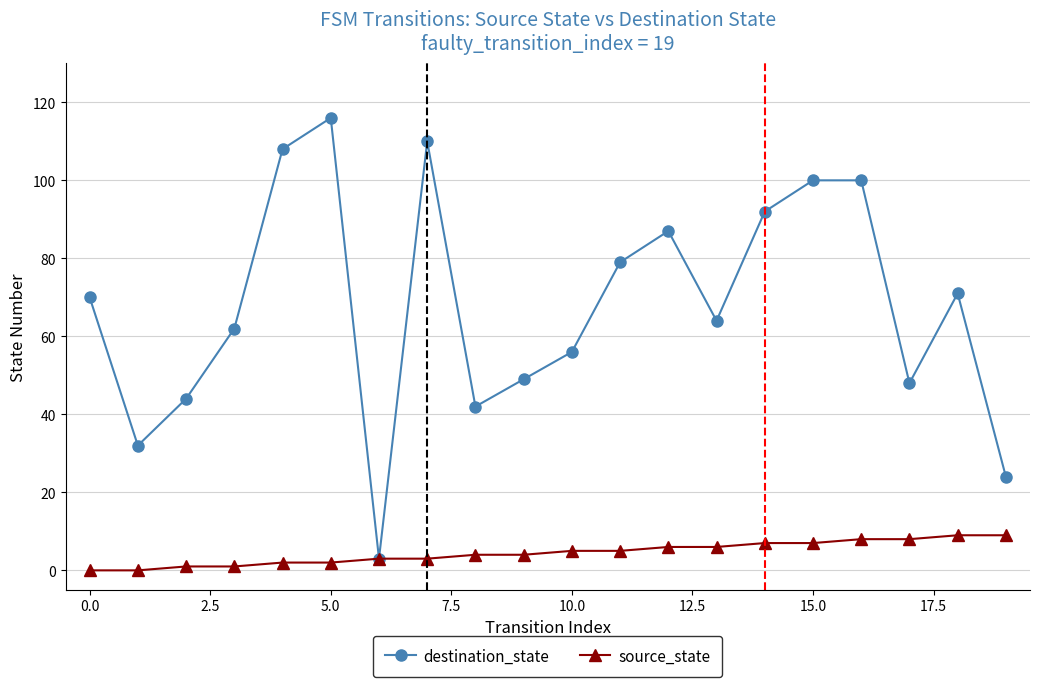

What is the greatest value displayed?

116